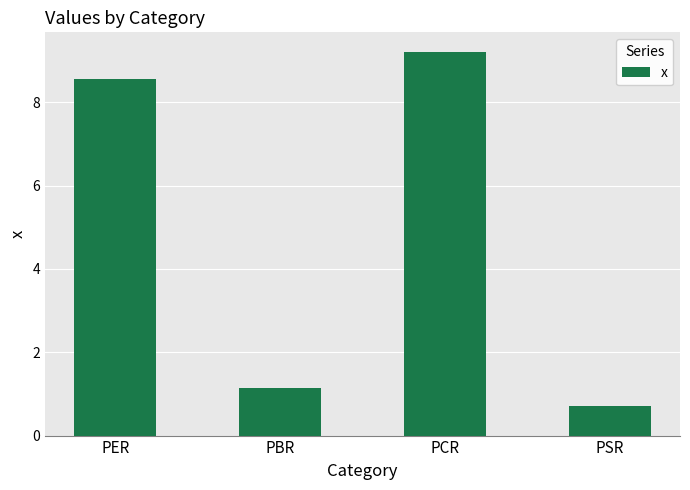

How many bars are there in total?

4